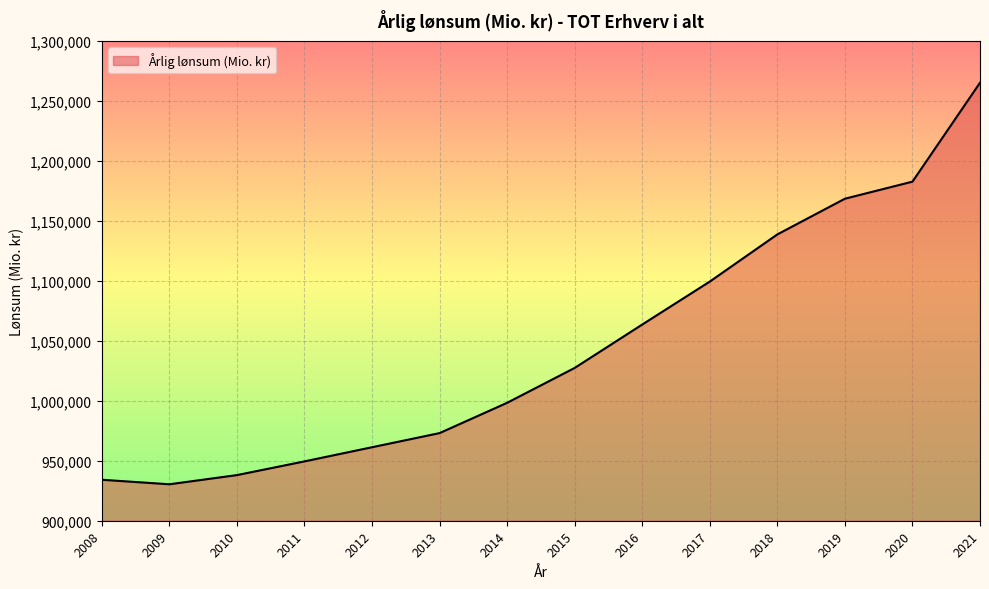

Reading left to right, list all the values displayed in this chart.

2008=934155	2009=930387	2010=938040	2011=949468	2012=961264	2013=973053	2014=998311	2015=1027381	2016=1063554	2017=1099372	2018=1138684	2019=1168433	2020=1182660	2021=1265106